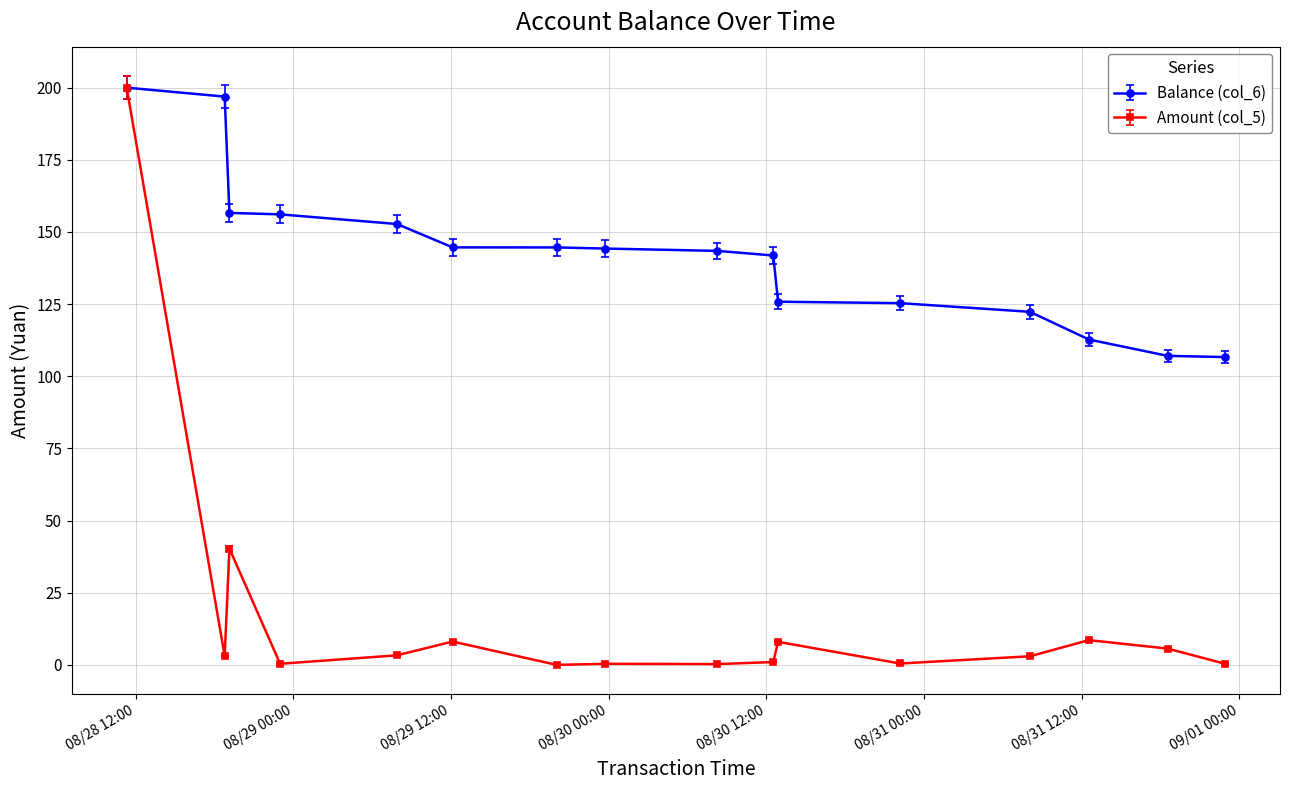

What is the greatest value displayed?

200.0